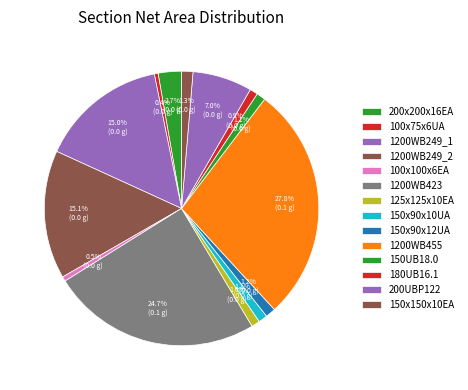

How many segments does this pie chart have?

14